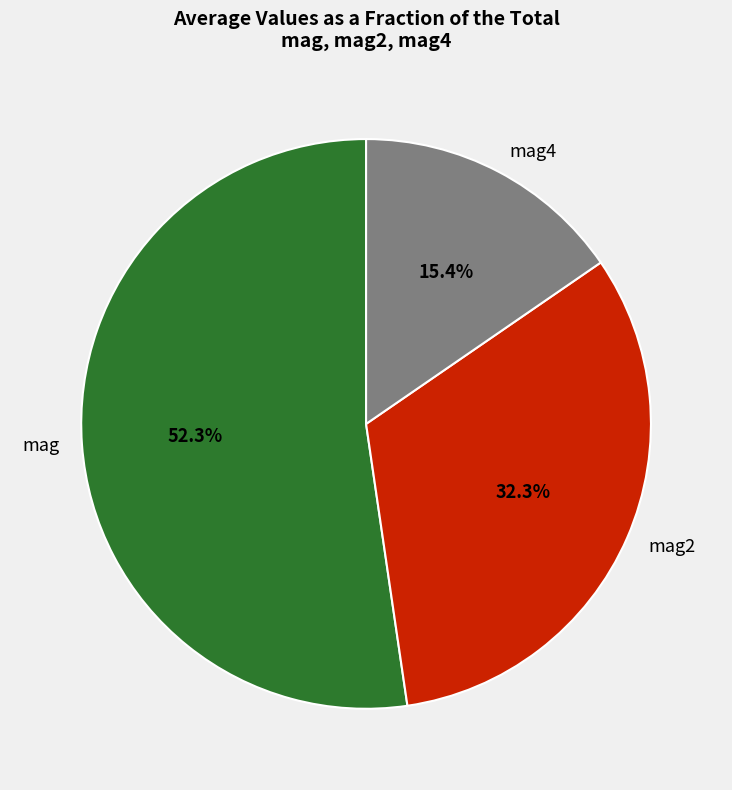

To the nearest percent, what is the difference between the largest and smallest slice percentages?

37%